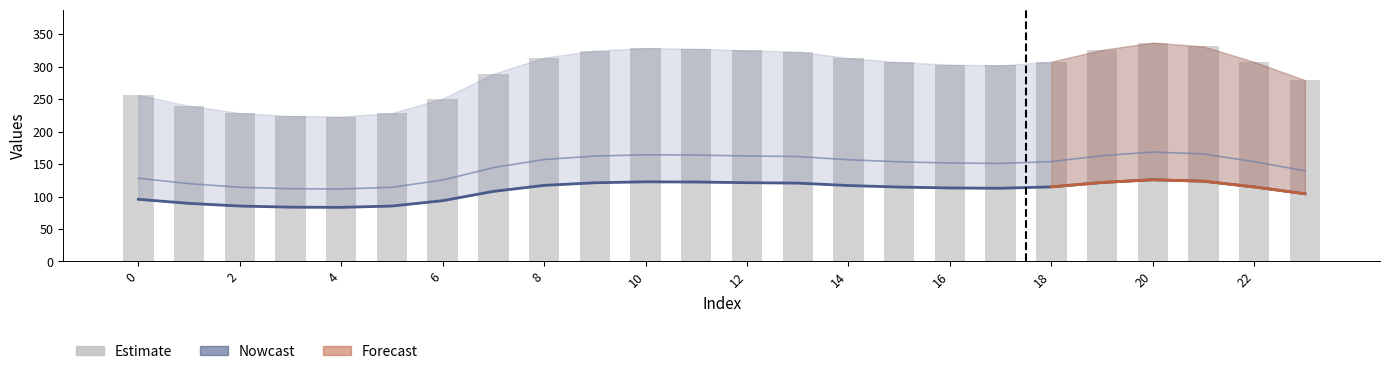

The value at 6 is 76.6. True or false?

False